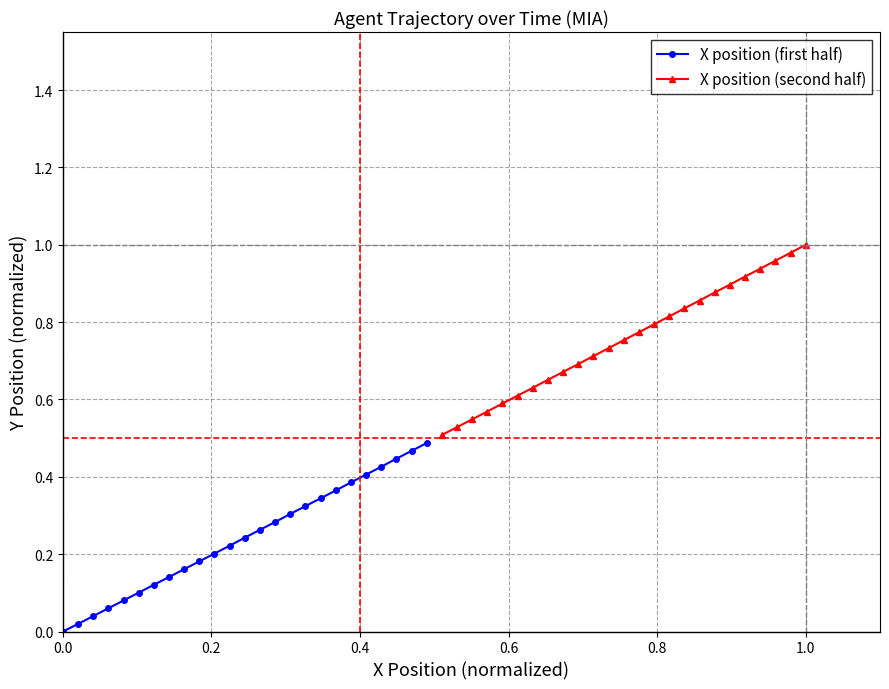

Reading left to right, what are all the values shown in this chart?

X position (first half): 0.0	0.0	0.0	0.1	0.1	0.1	0.1	0.1	0.2	0.2	0.2	0.2	0.2	0.3	0.3	0.3	0.3	0.3	0.4	0.4	0.4	0.4	0.4	0.5	0.5
X position (second half): 0.5	0.5	0.5	0.6	0.6	0.6	0.6	0.7	0.7	0.7	0.7	0.7	0.8	0.8	0.8	0.8	0.8	0.9	0.9	0.9	0.9	0.9	1.0	1.0	1.0